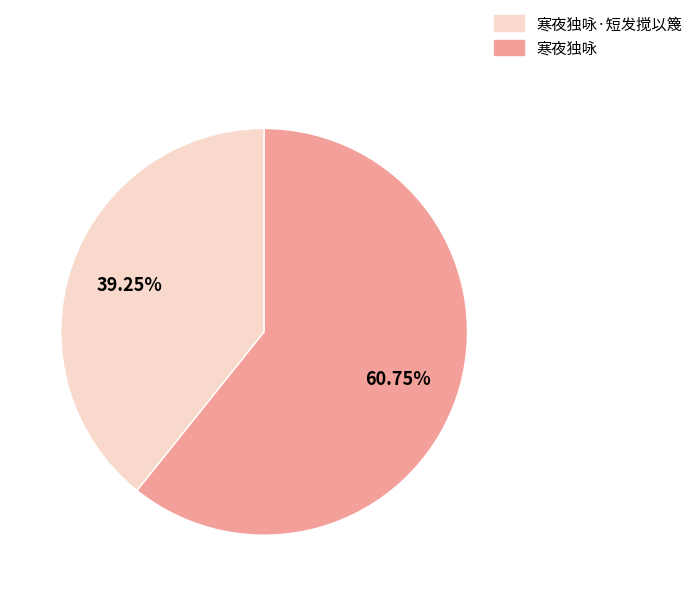

Is there a majority slice in this chart?

Yes